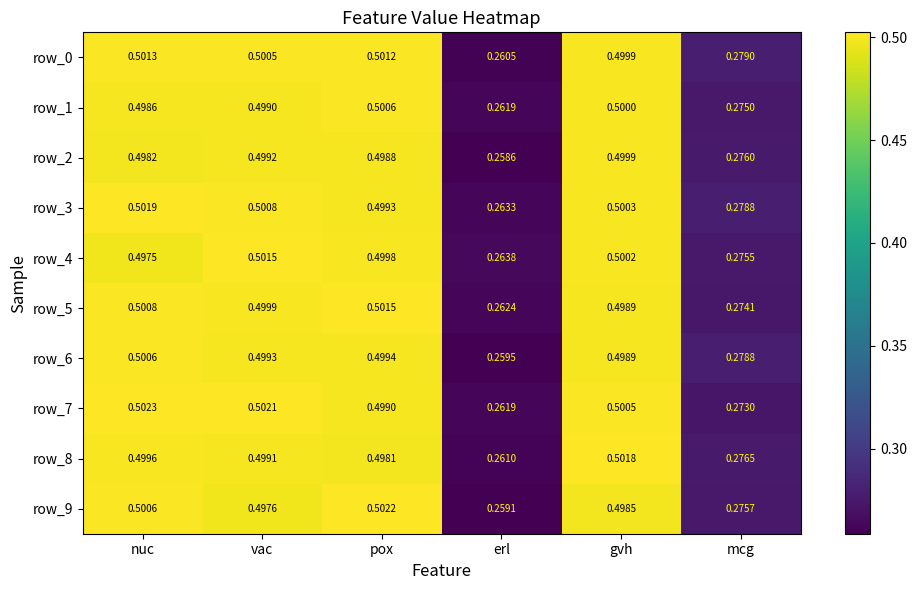

List the labels in order of row_1 value, largest first.

pox, gvh, vac, nuc, mcg, erl